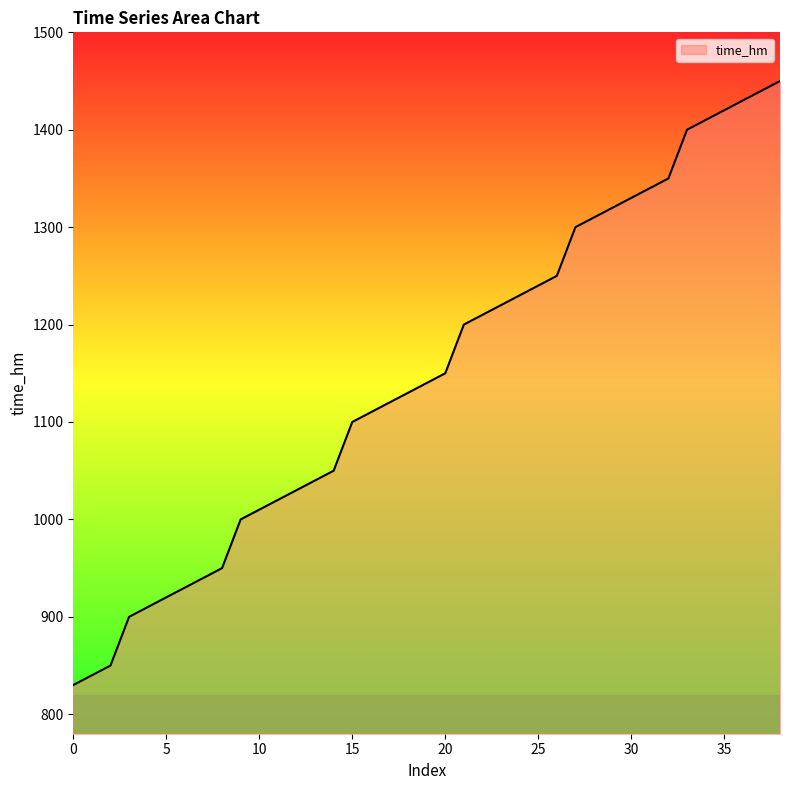

What is the difference between the maximum and minimum values?

620